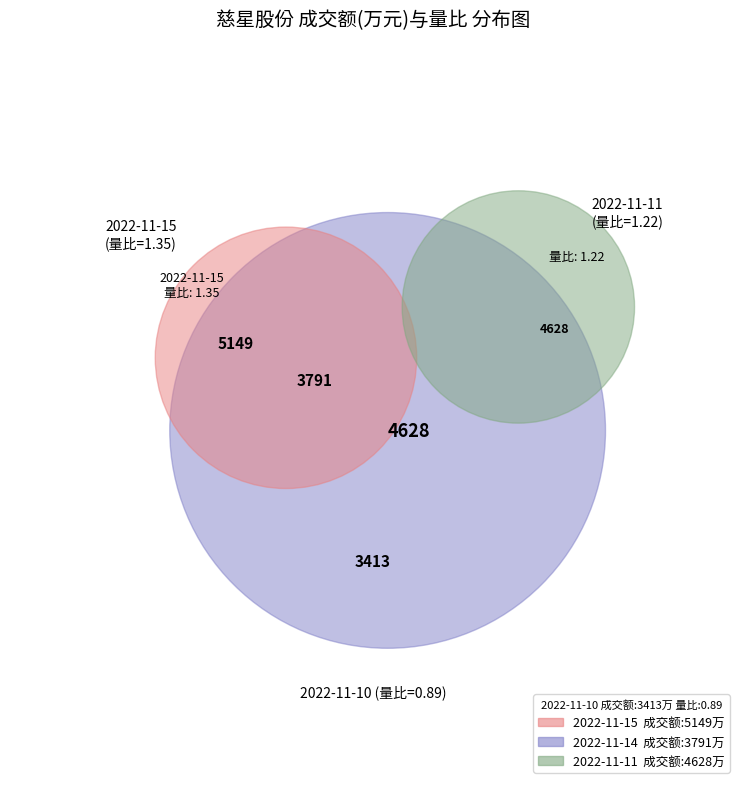

Is it true that 2022-11-14 is 22% of the pie?

True